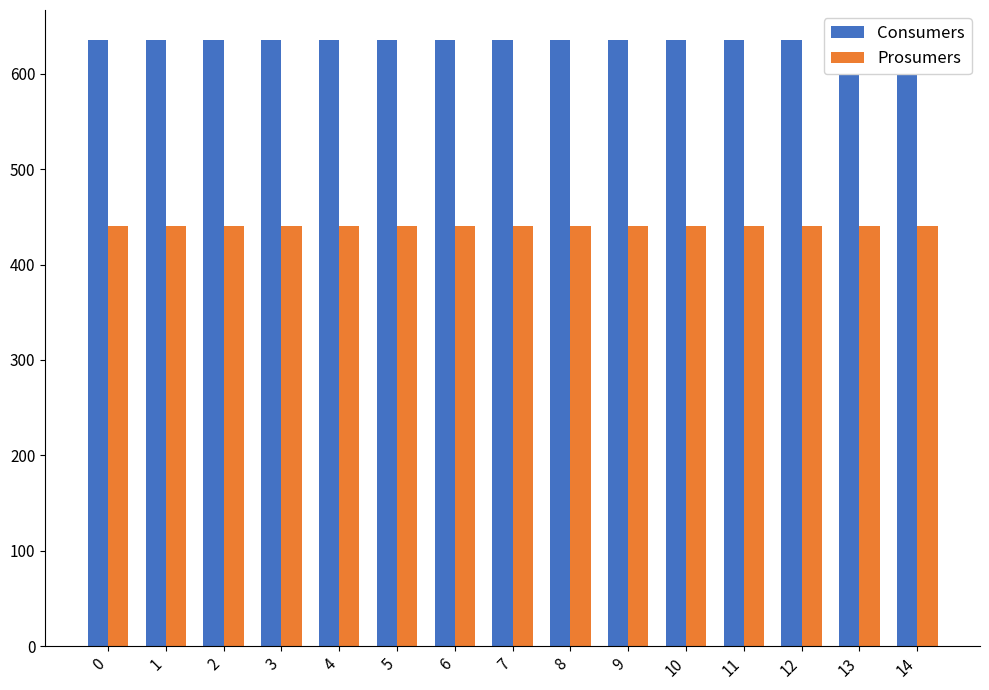

Between 6 and 7, which series saw the biggest shift?

Consumers